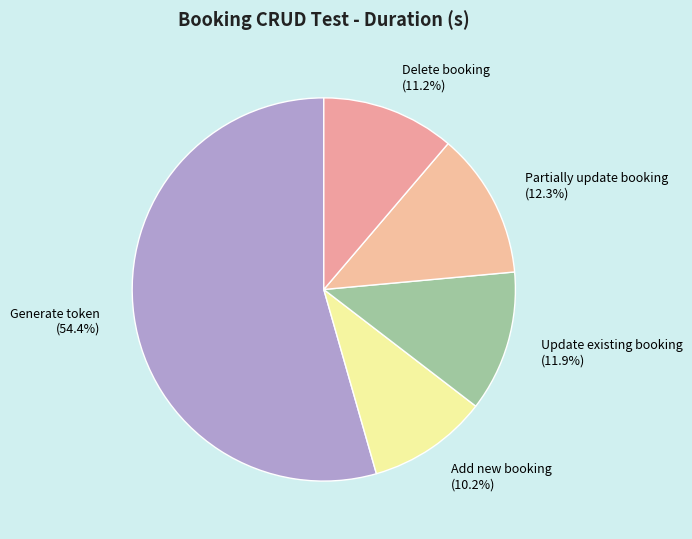

Is it true that Delete booking is 1% of the pie?

False